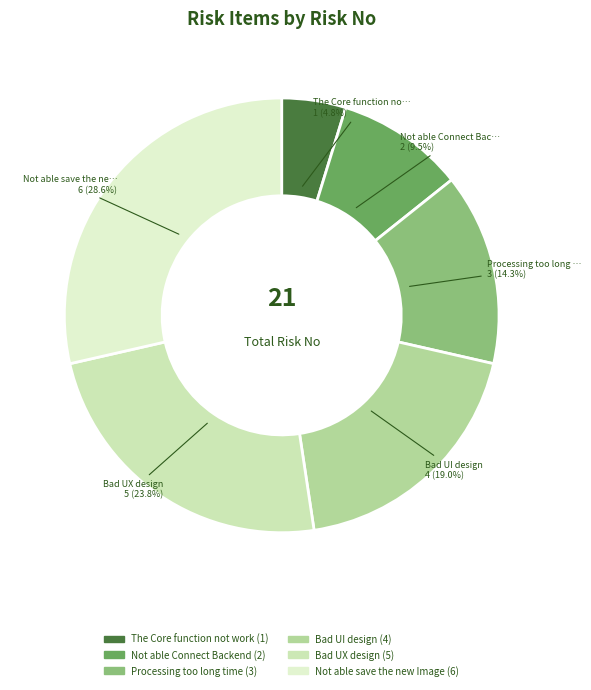

True or false: Not able Connect Backend accounts for 10% of the total.

True